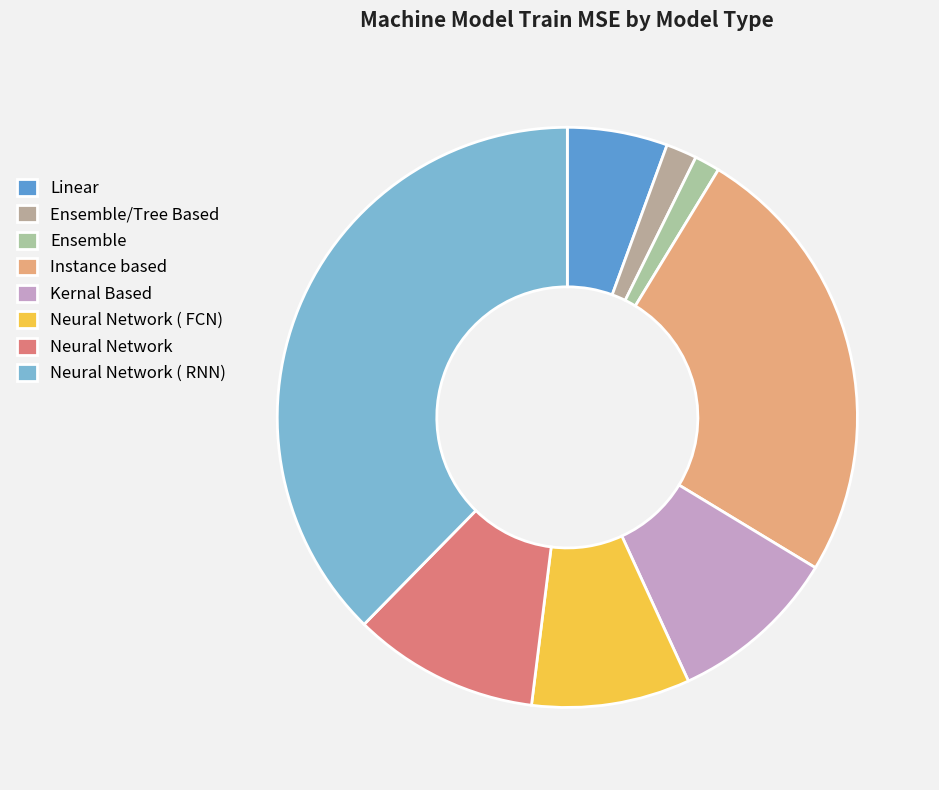

Is there any slice that represents more than half of the pie?

No